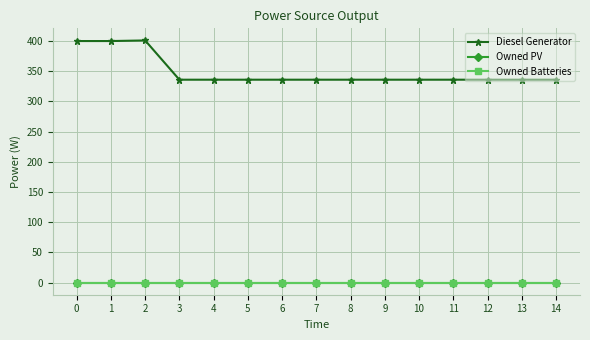

Between 0 and 13, which series saw the biggest shift?

Diesel Generator